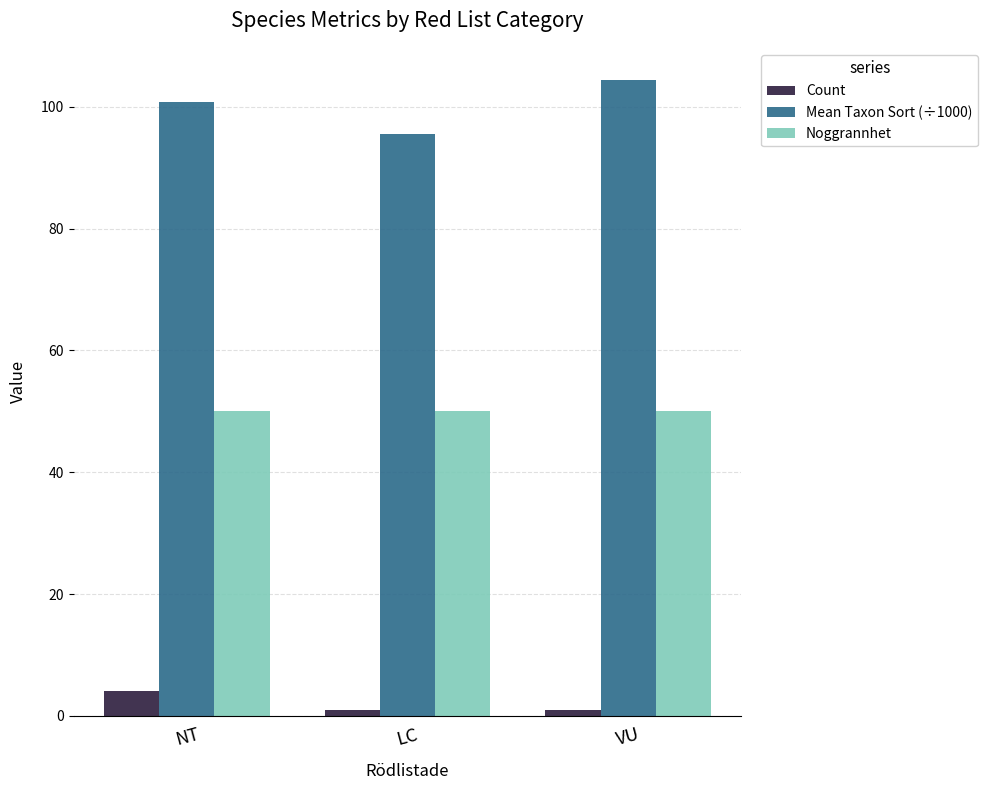

Reading left to right, transcribe all the data shown in this chart.

Count: 4.0	1.0	1.0
Mean Taxon Sort (÷1000): 100.7	95.5	104.5
Noggrannhet: 50.0	50.0	50.0